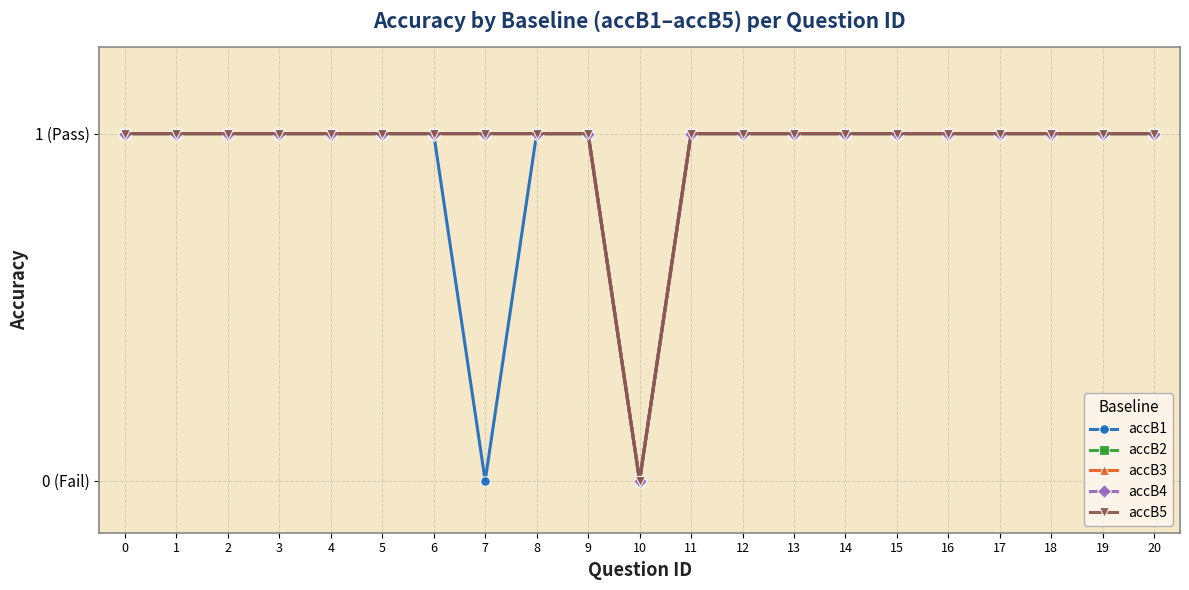

At how many categories does at least one series exceed 0?

20